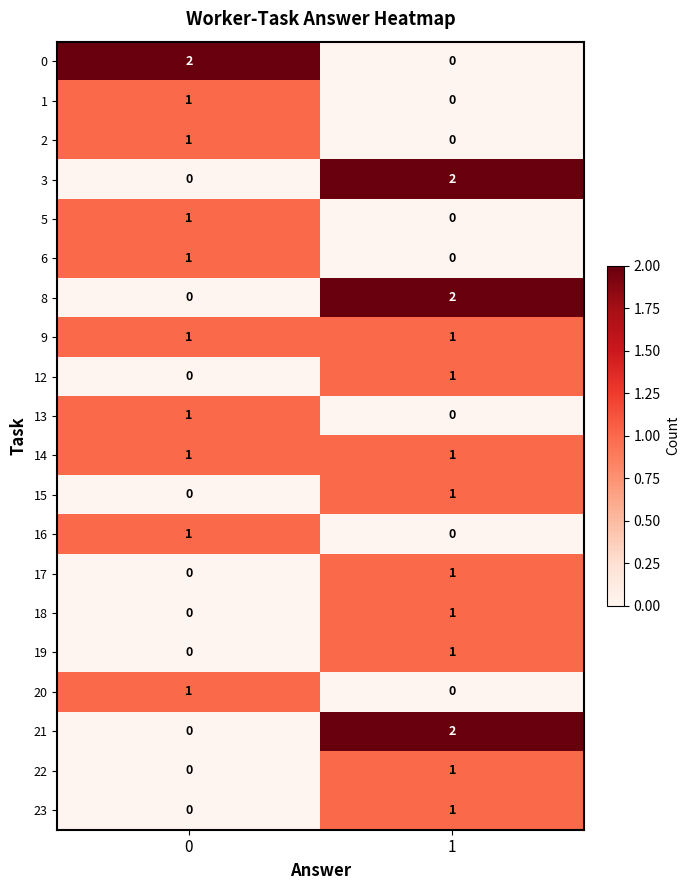

The value of 0 at 1 is 1. True or false?

False